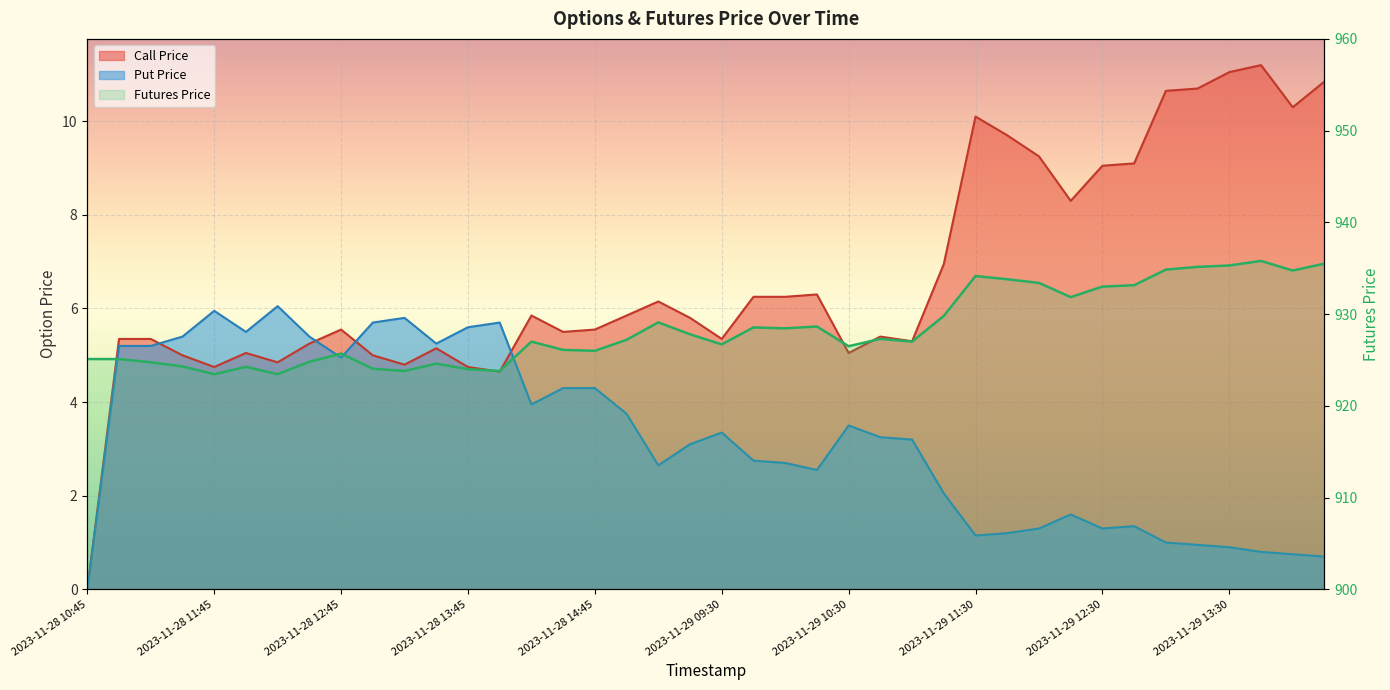

What is the difference between the highest and lowest values at 2023-11-29 13:30?

934.4